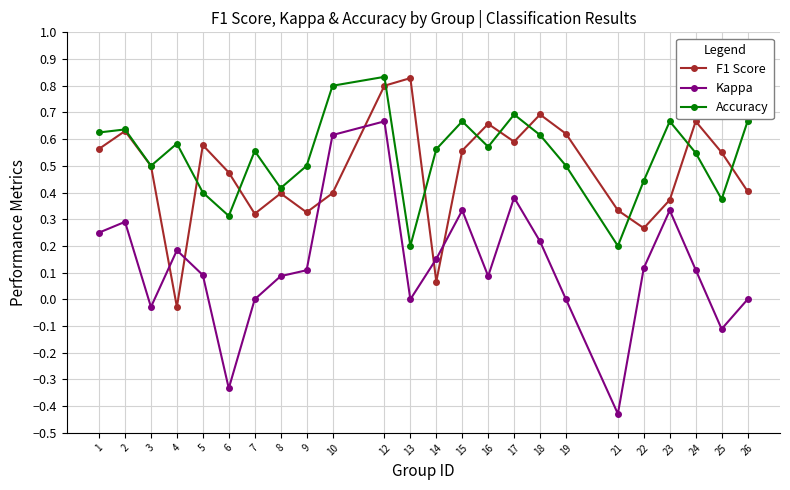

At 18, list the series in order from largest to smallest.

F1 Score, Accuracy, Kappa